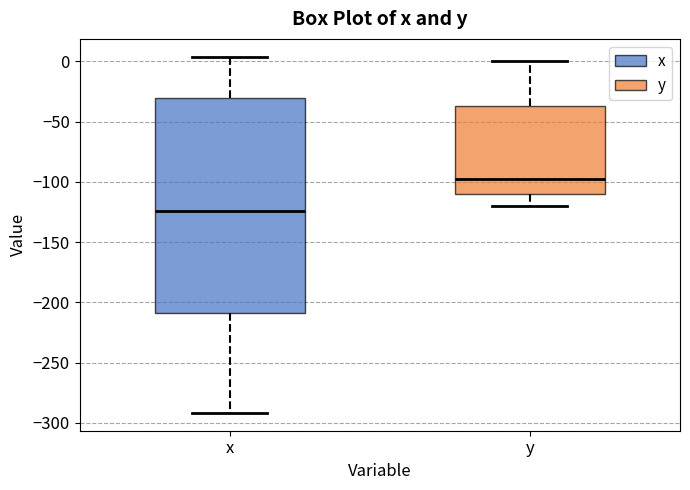

Comparing the boxes themselves (not the whiskers), which one is the tallest?

x